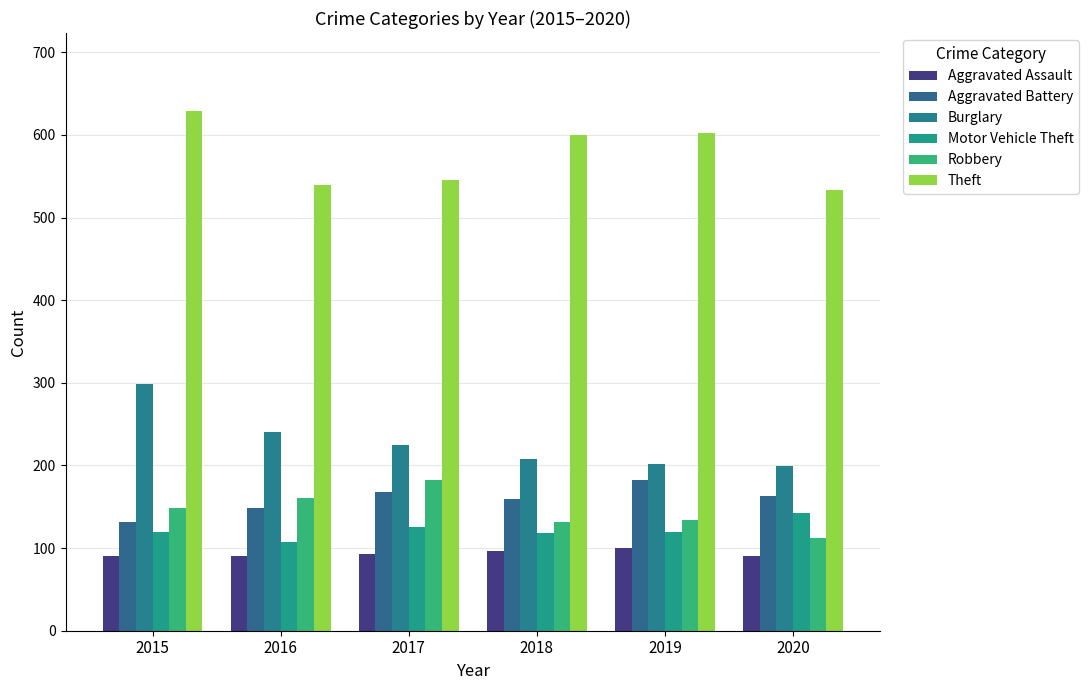

What is the sum of all Aggravated Battery values?

952